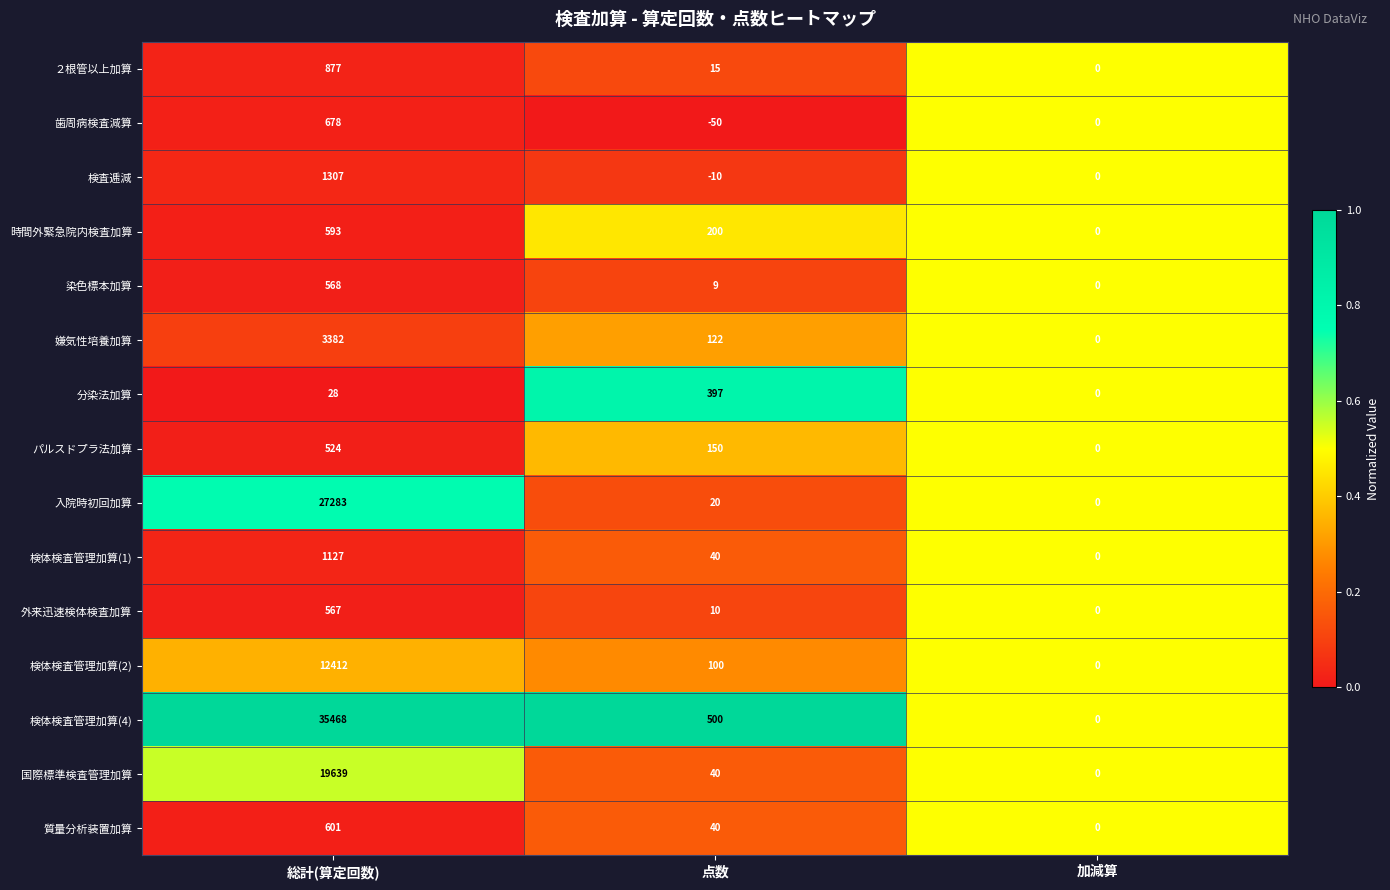

What is the maximum value shown in the chart?

35468